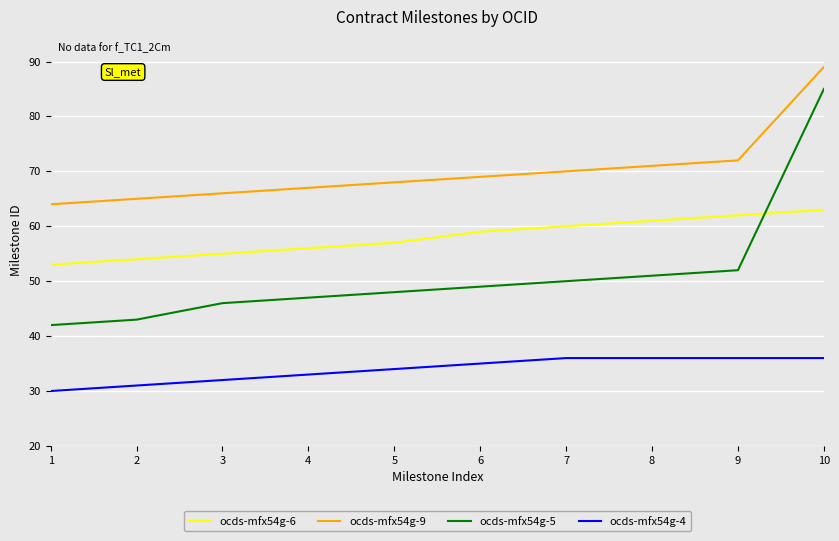

Reading right to left, transcribe all the data shown in this chart.

ocds-mfx54g-6: 63	62	61	60	59	57	56	55	54	53
ocds-mfx54g-9: 89	72	71	70	69	68	67	66	65	64
ocds-mfx54g-5: 85	52	51	50	49	48	47	46	43	42
ocds-mfx54g-4: 36	36	36	36	35	34	33	32	31	30